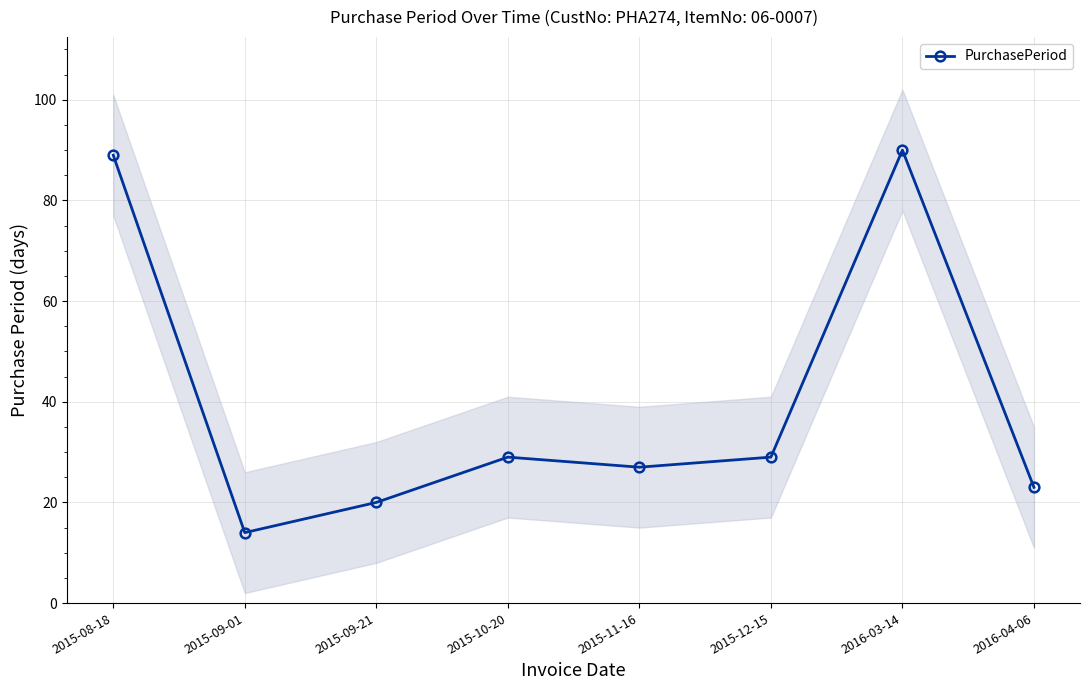

Reading left to right, list all the values displayed in this chart.

2015-08-18=89	2015-09-01=14	2015-09-21=20	2015-10-20=29	2015-11-16=27	2015-12-15=29	2016-03-14=90	2016-04-06=23